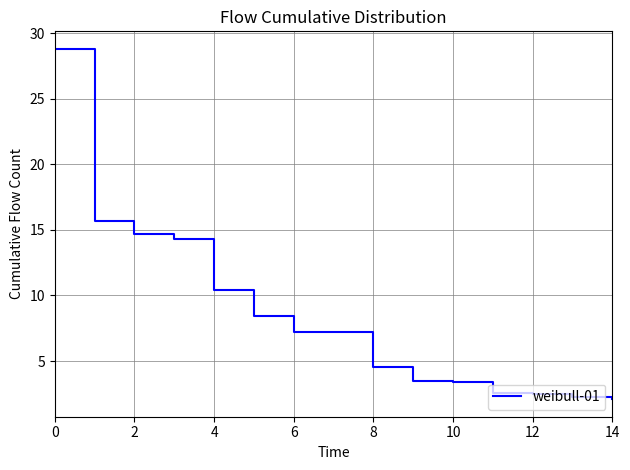

What is the difference between the maximum and minimum values?

26.7